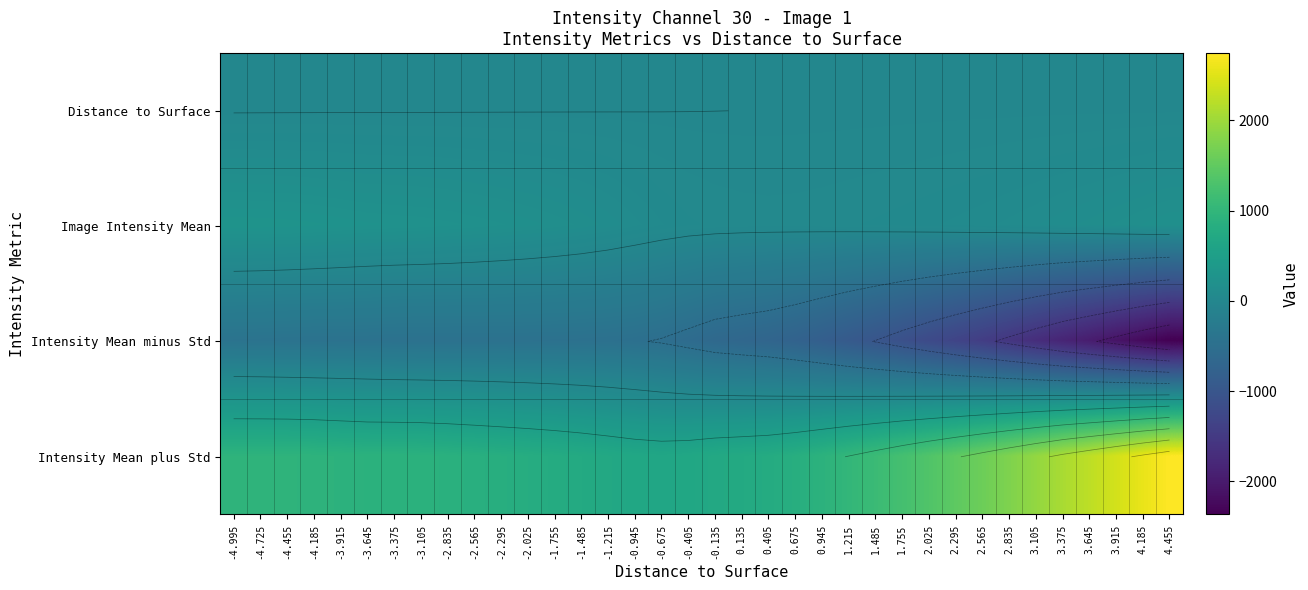

Rank the series at 1.755 from lowest to highest value.

Intensity Mean minus Std, Distance to Surface, Image Intensity Mean, Intensity Mean plus Std